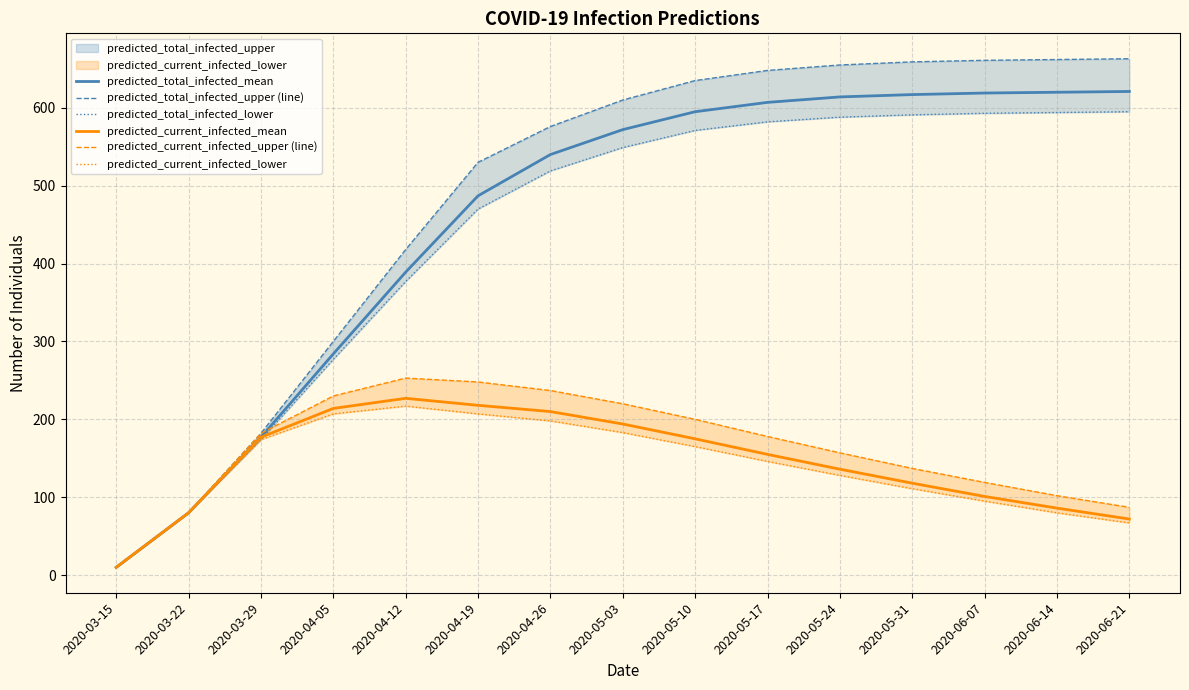

Which category has the lowest value in the predicted_current_infected_mean series?

2020-03-15